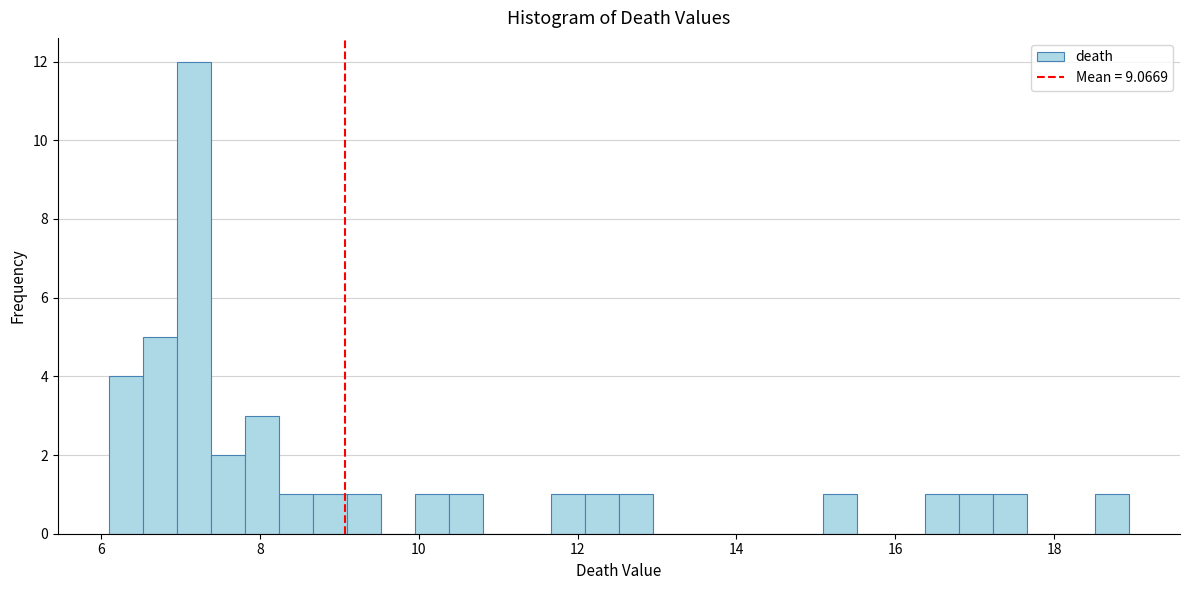

Around what value on the x-axis is the tallest bar? Give the approximate position of its centre, as read against the axis.

7.2